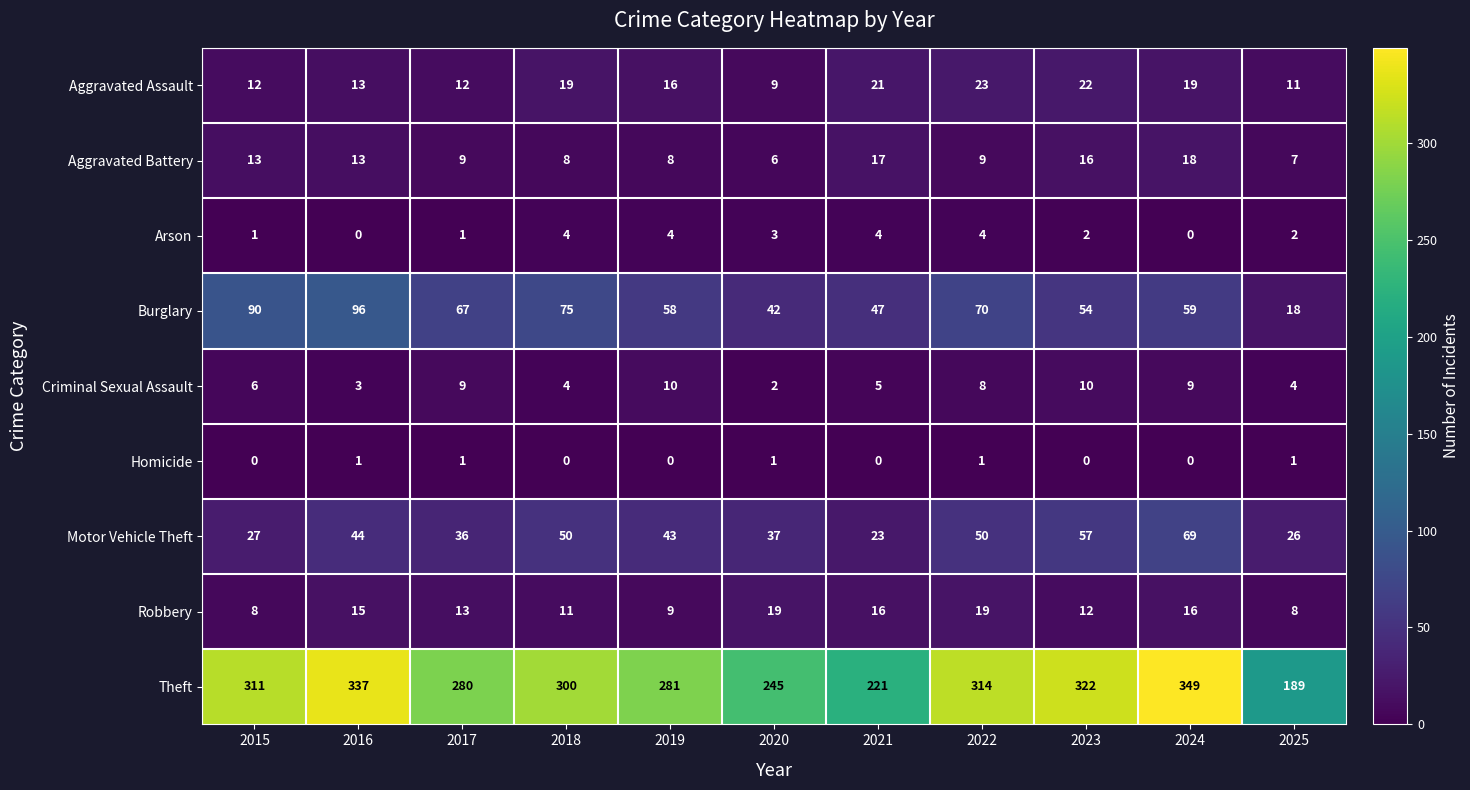

Where does the Aggravated Battery series first go above 9?

2015